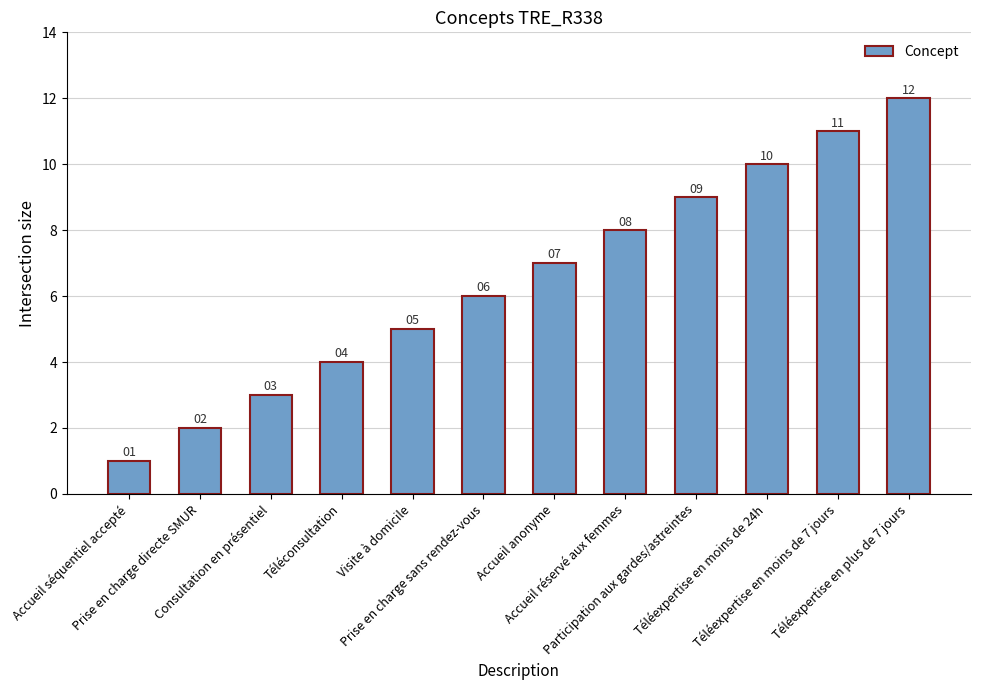

Reading left to right, transcribe all the data shown in this chart.

1	2	3	4	5	6	7	8	9	10	11	12